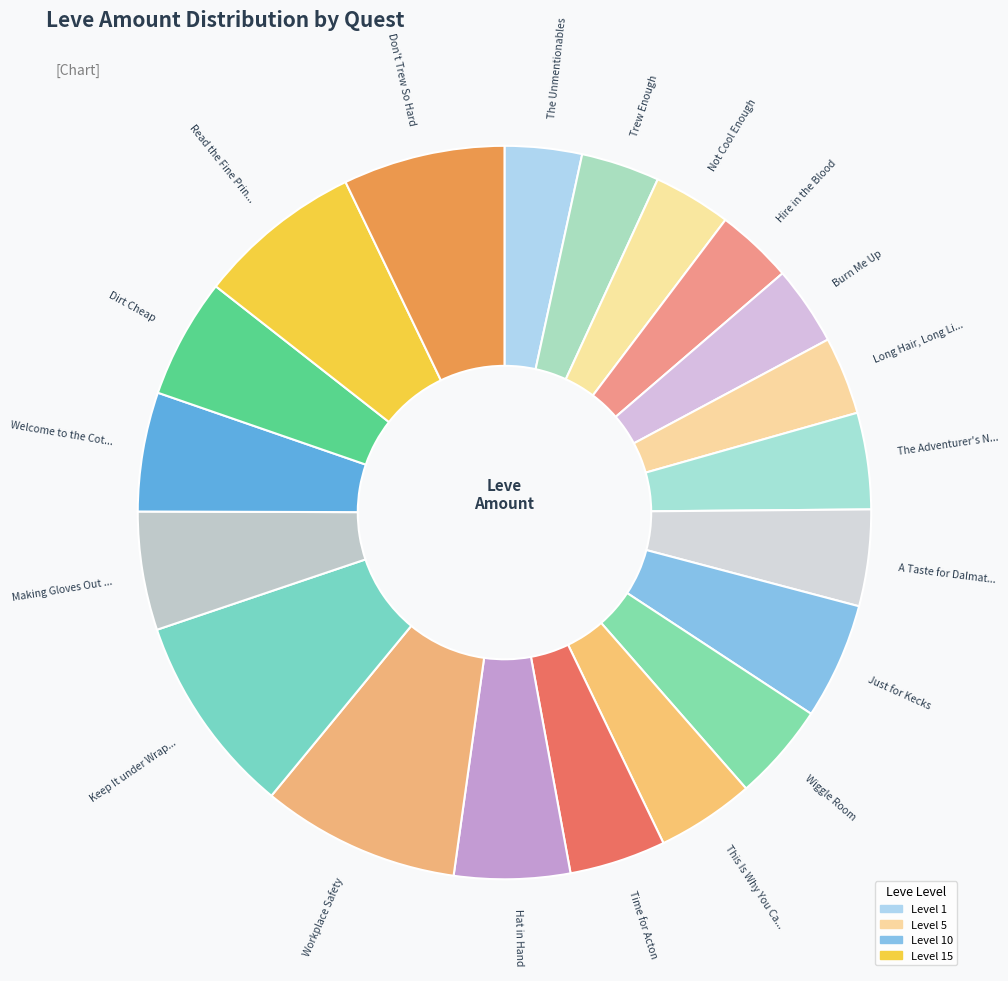

Is Hire in the Blood the majority of the pie?

No